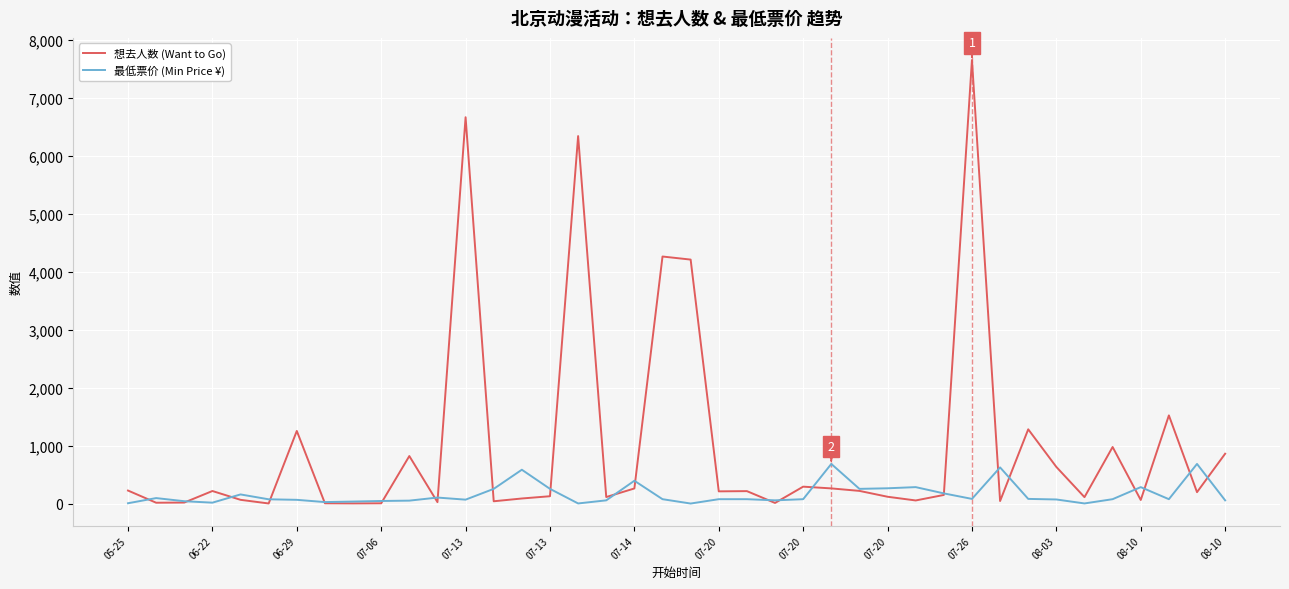

What is the maximum value shown in the chart?

7653.0